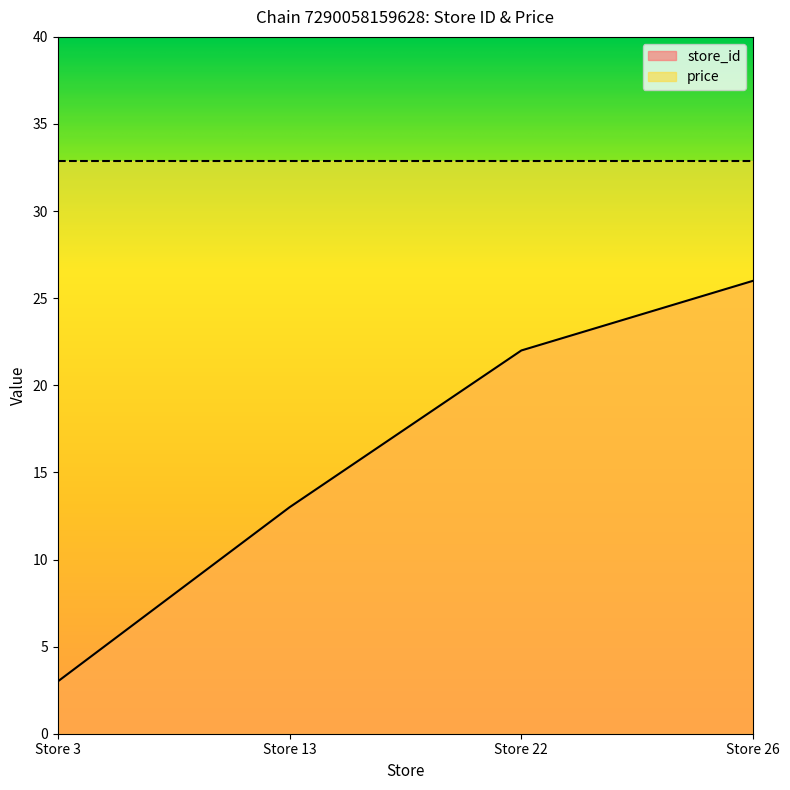

Count the values in the range 13 to 26.

3